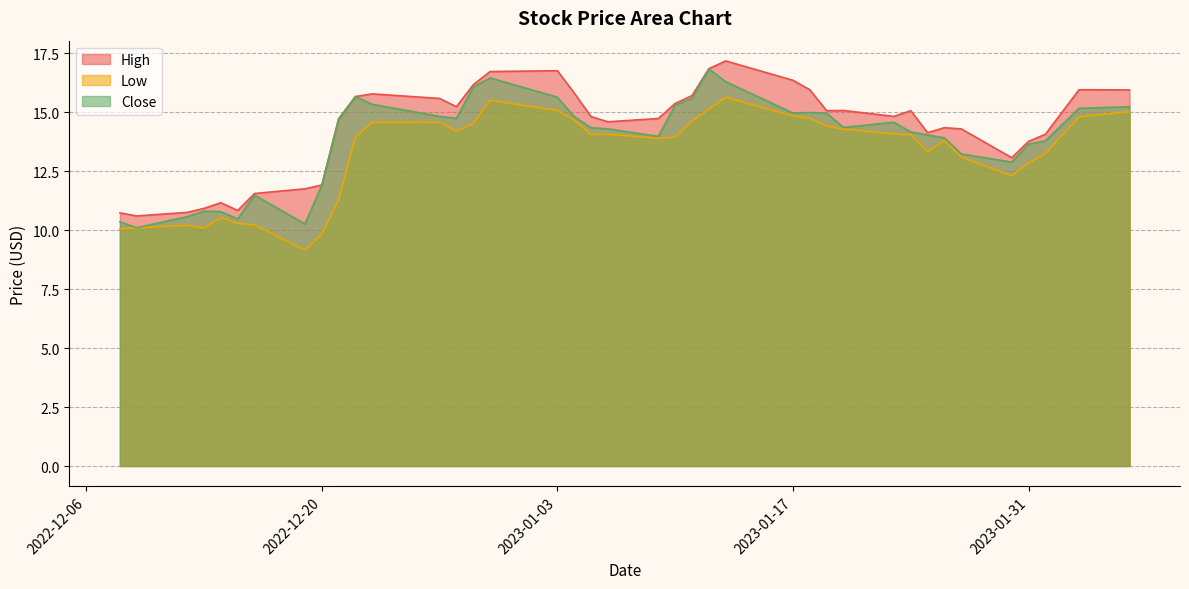

List the labels in order of High value, largest first.

2023-01-13, 2023-01-12, 2023-01-03, 2022-12-30, 2023-01-17, 2022-12-29, 2023-01-18, 2023-02-03, 2023-02-06, 2023-01-04, 2022-12-23, 2023-01-11, 2022-12-22, 2022-12-27, 2023-01-10, 2022-12-28, 2023-01-20, 2023-01-19, 2023-01-24, 2023-01-23, 2023-01-05, 2023-01-09, 2022-12-21, 2023-01-06, 2023-01-26, 2023-01-27, 2023-01-25, 2023-02-01, 2023-01-31, 2023-01-30, 2022-12-20, 2022-12-19, 2022-12-16, 2022-12-14, 2022-12-13, 2022-12-15, 2022-12-12, 2022-12-08, 2022-12-09